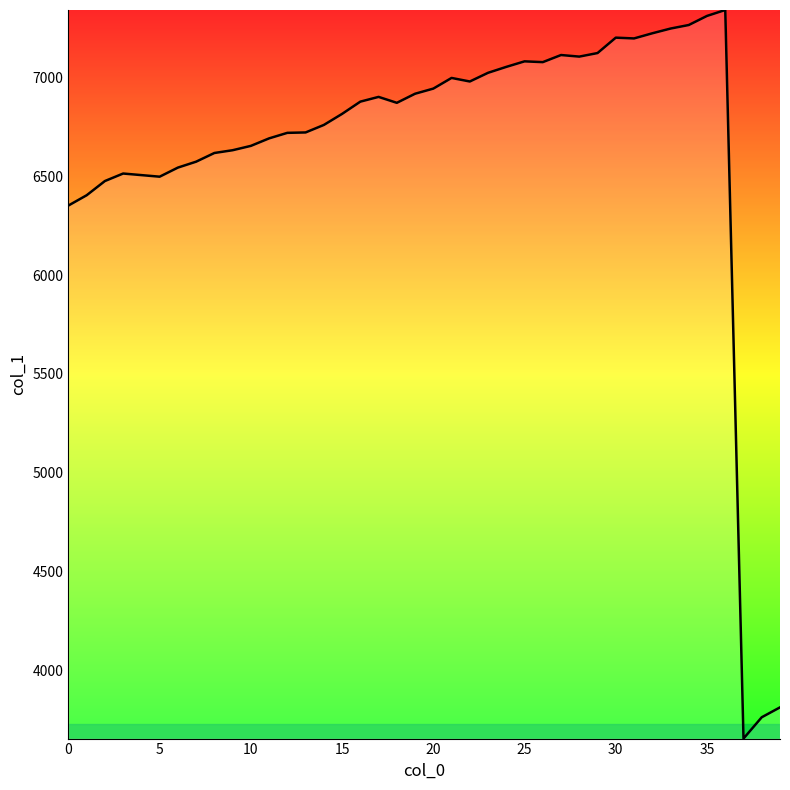

What is the difference between the maximum and minimum values?

3689